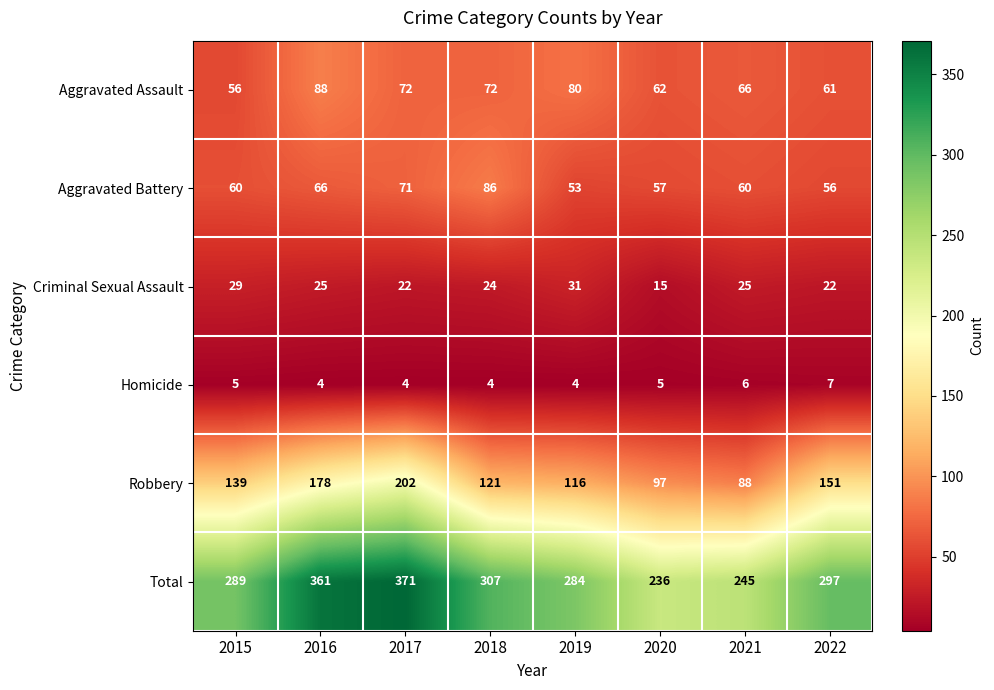

What is the sum of the Robbery values at 2016 and 2019?

294